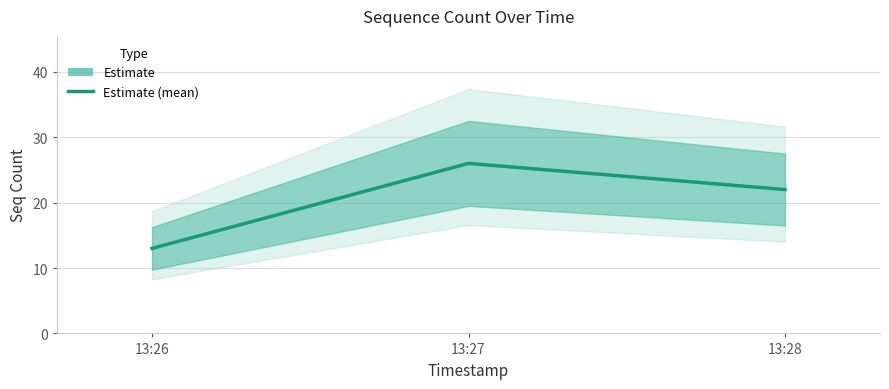

Reading left to right, what are all the values shown in this chart?

13:26=13	13:27=26	13:28=22